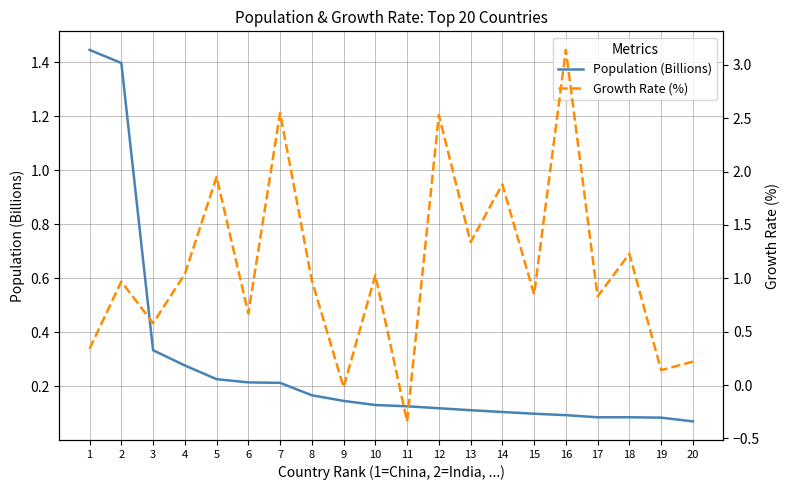

True or false: Growth Rate (%) has a value of 0.1 at 20.

False